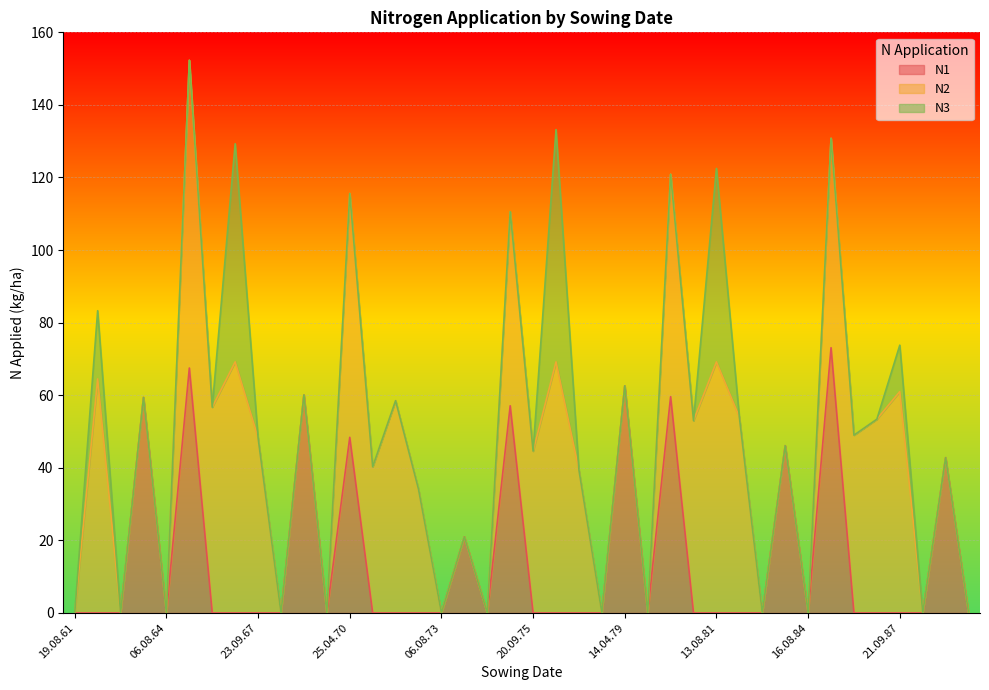

What is the difference between the maximum and minimum values in the N1 series?

73.1